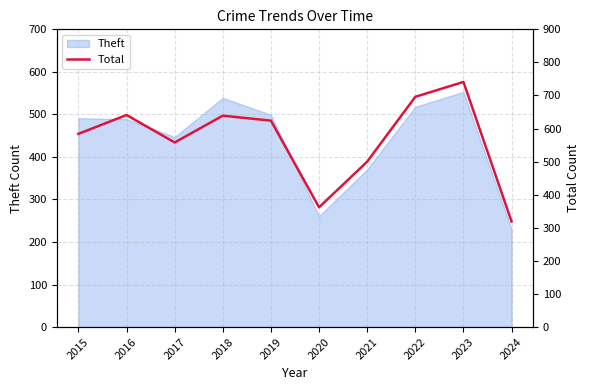

Where is Theft nearest to the value 391?

2021